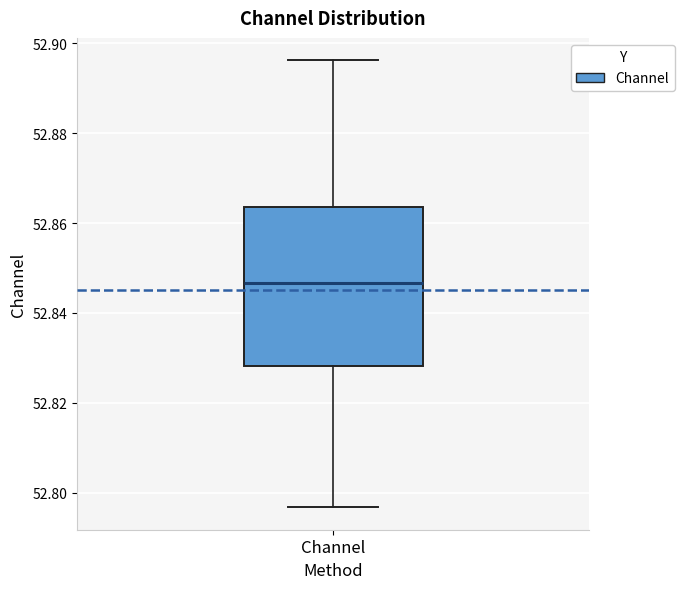

Read this box plot against the y-axis: the position of the median line, the range covered by the box, and the ends of both whiskers. The values are not printed on the chart, so give them approximately, as read against the axis.

median 52.846, box 52.828 to 52.864, whiskers 52.796 to 52.896